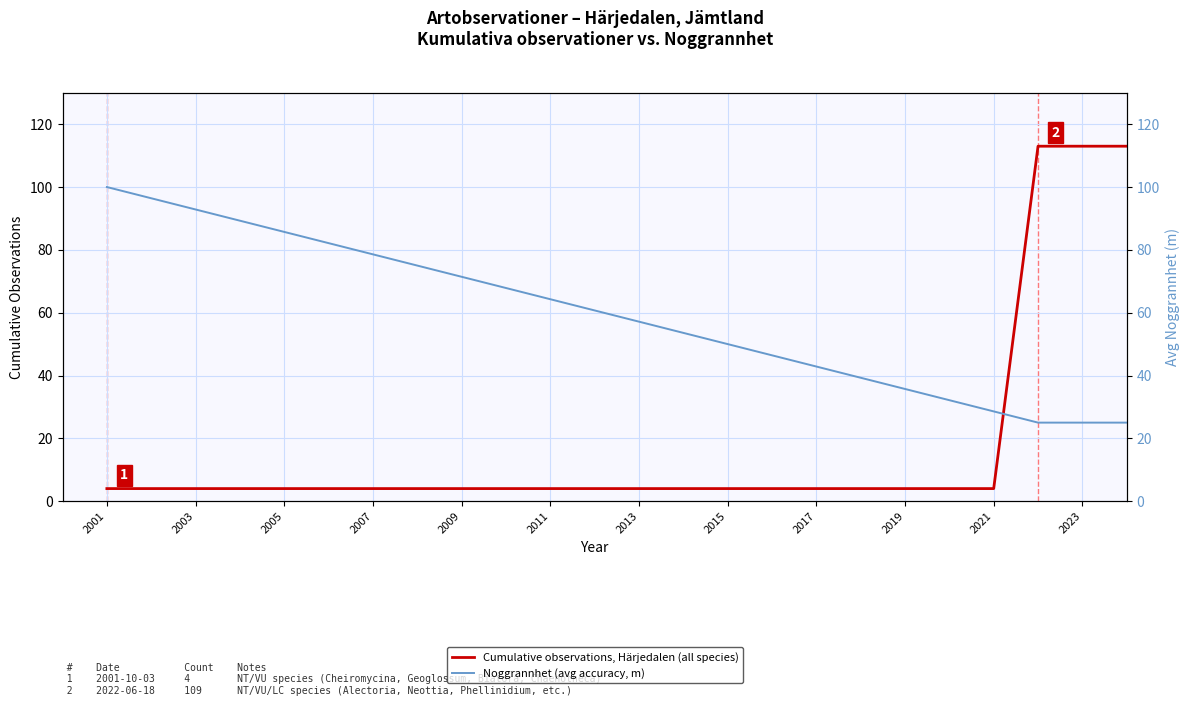

How many data points in Noggrannhet (avg accuracy, m) are less than 60?

12